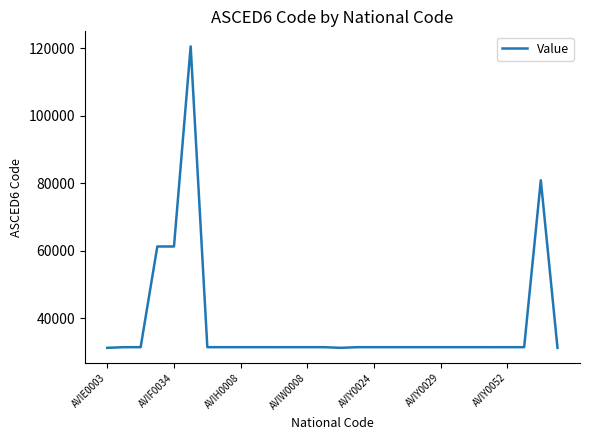

What is the difference between the maximum and minimum values?

89196